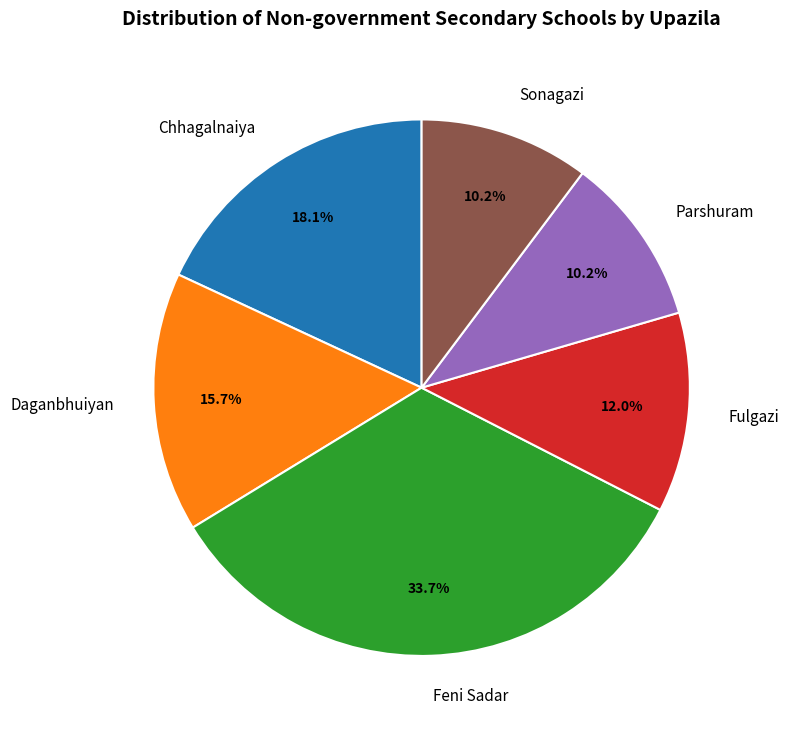

Which category has the biggest portion of the pie?

Feni Sadar